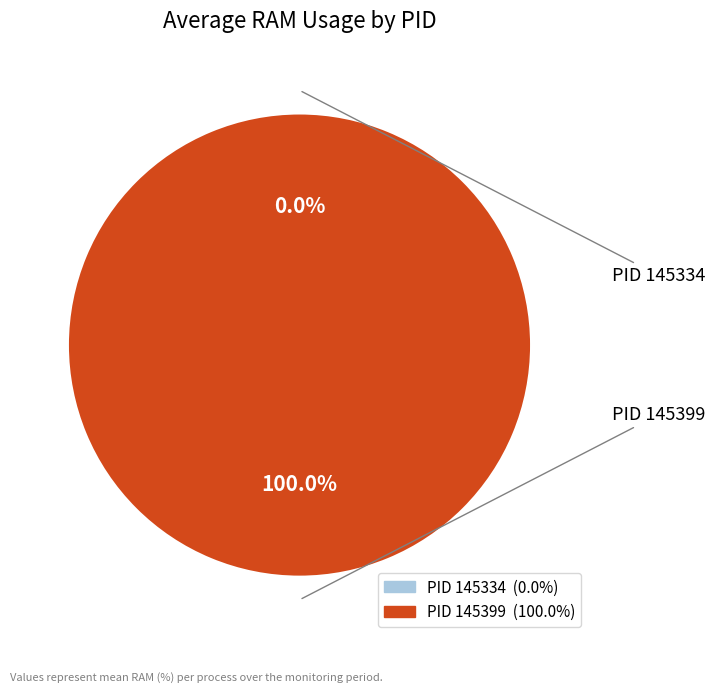

To the nearest percent, what is the combined percentage of 145399 and 145334?

100%